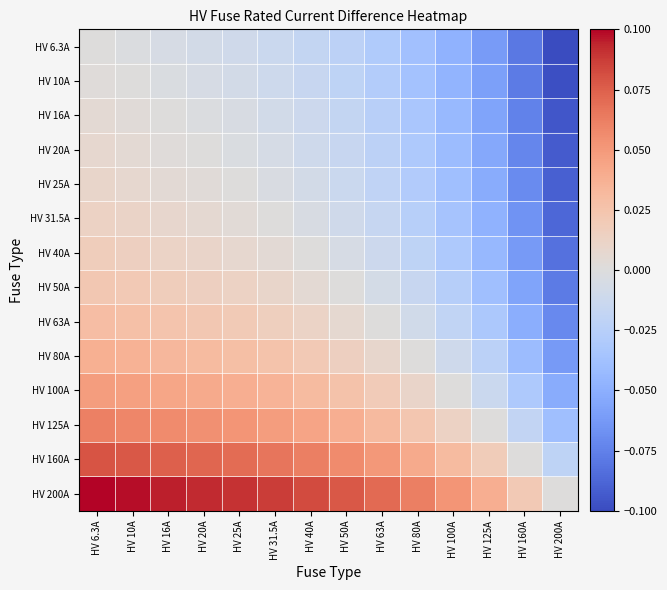

What is the total value across all series at HV 10A?

0.4